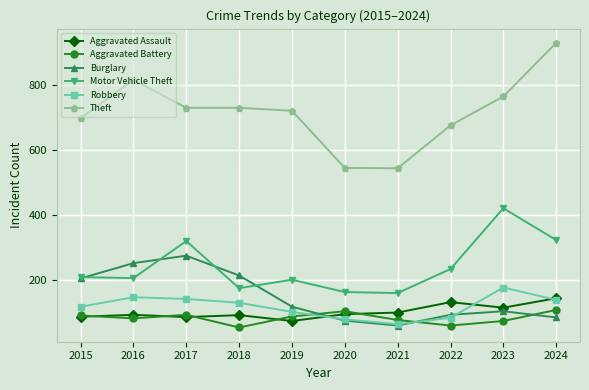

What are all the series names shown in the legend?

Aggravated Assault, Aggravated Battery, Burglary, Motor Vehicle Theft, Robbery, Theft